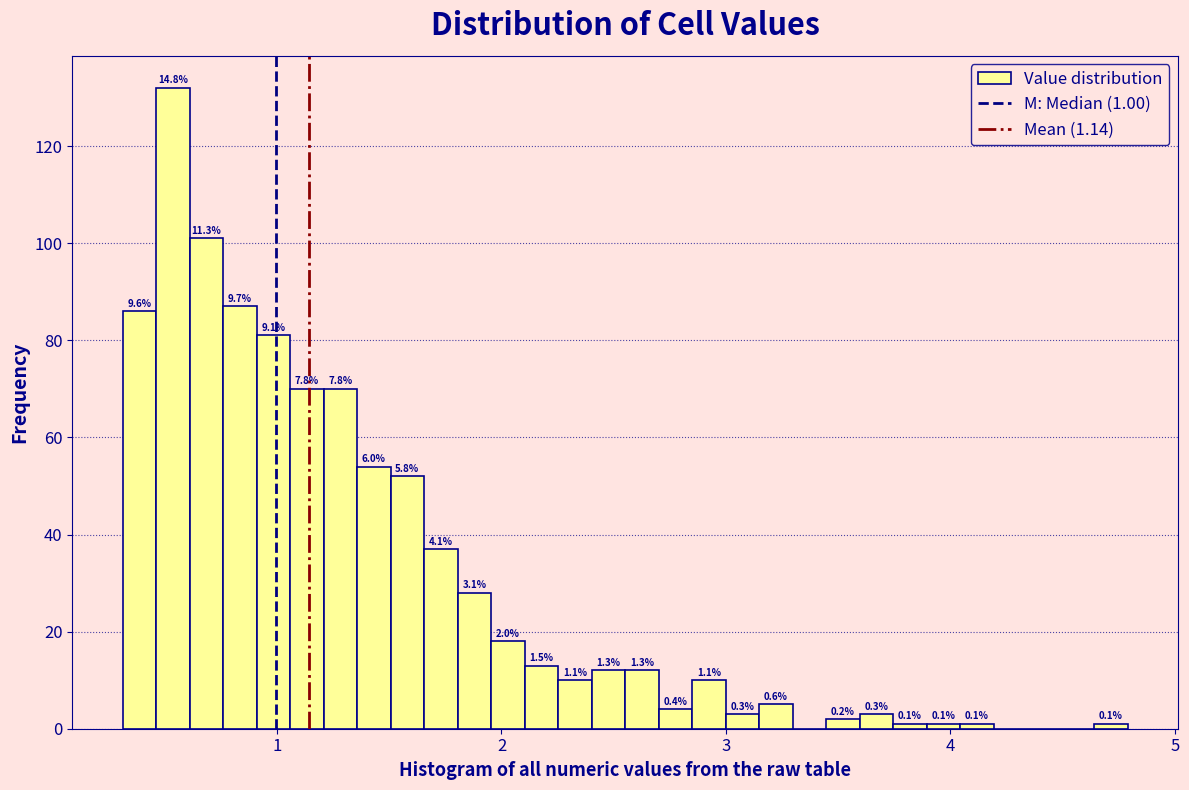

Read against the x-axis, roughly where is the centre of the tallest bar?

0.5